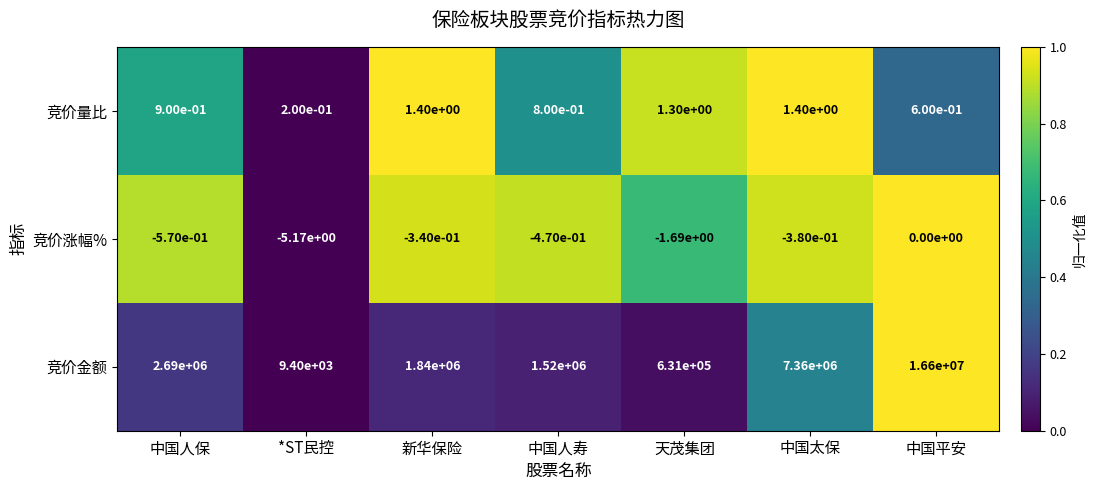

Where is 竞价金额 nearest to the value 8304700?

中国太保